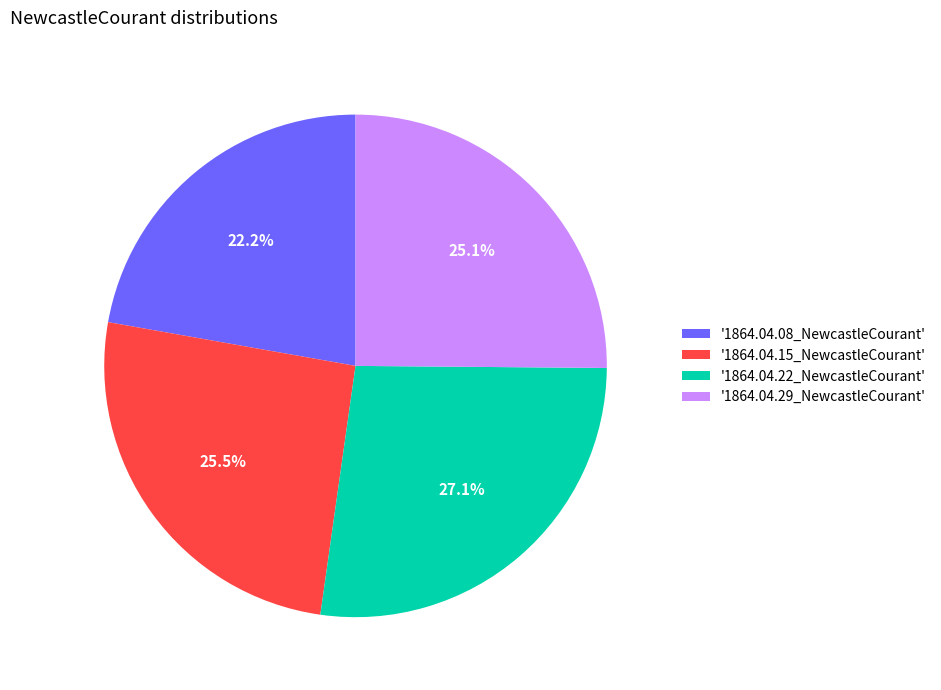

What portion of the pie excludes '1864.04.22_NewcastleCourant'?

72.9%